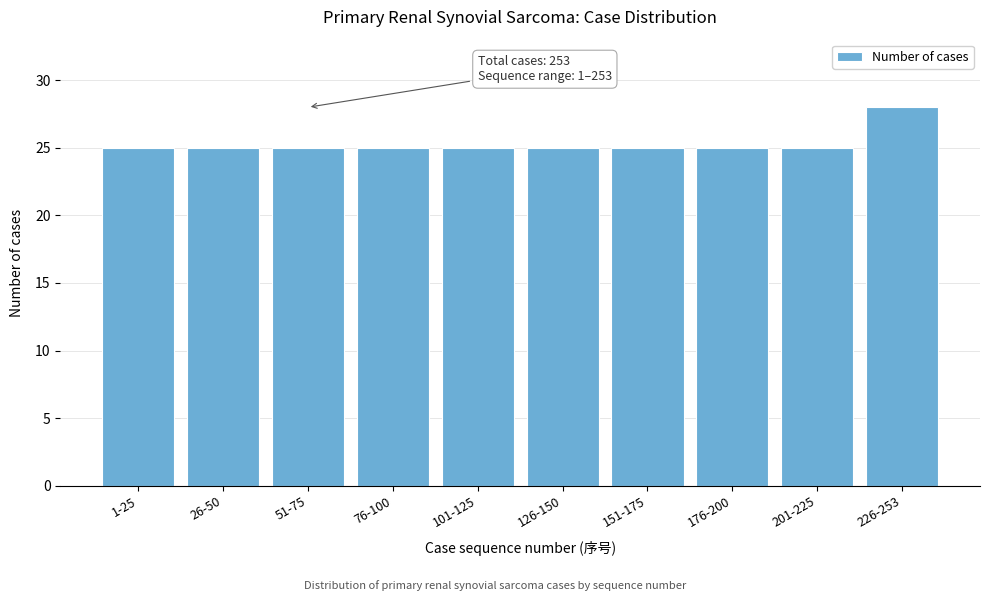

Reading left to right, transcribe all the data shown in this chart.

25	25	25	25	25	25	25	25	25	28